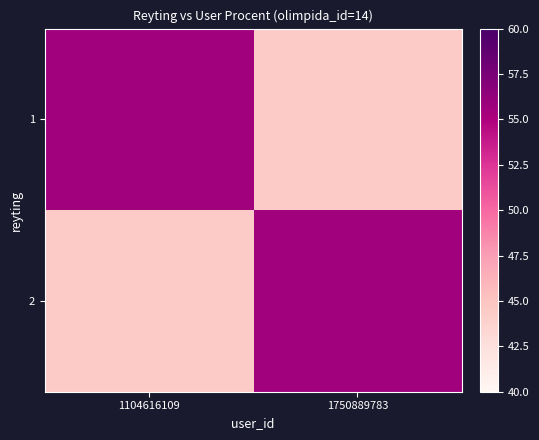

Which series has the largest range (max minus min)?

1